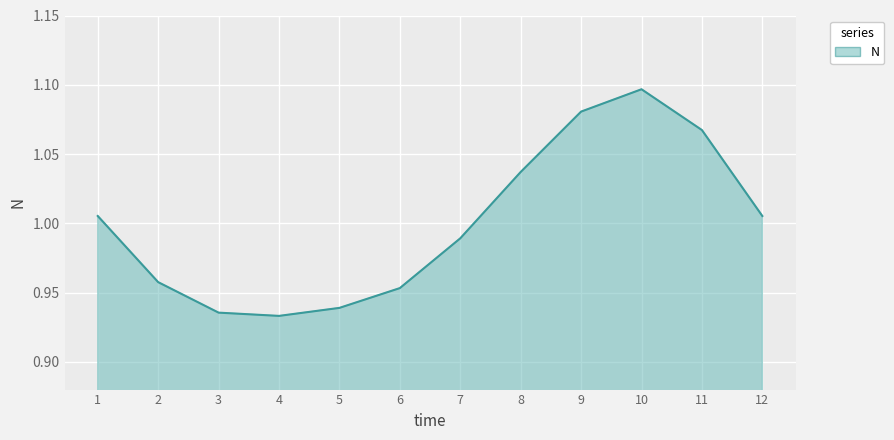

Between 11 and 4, which is larger?

11